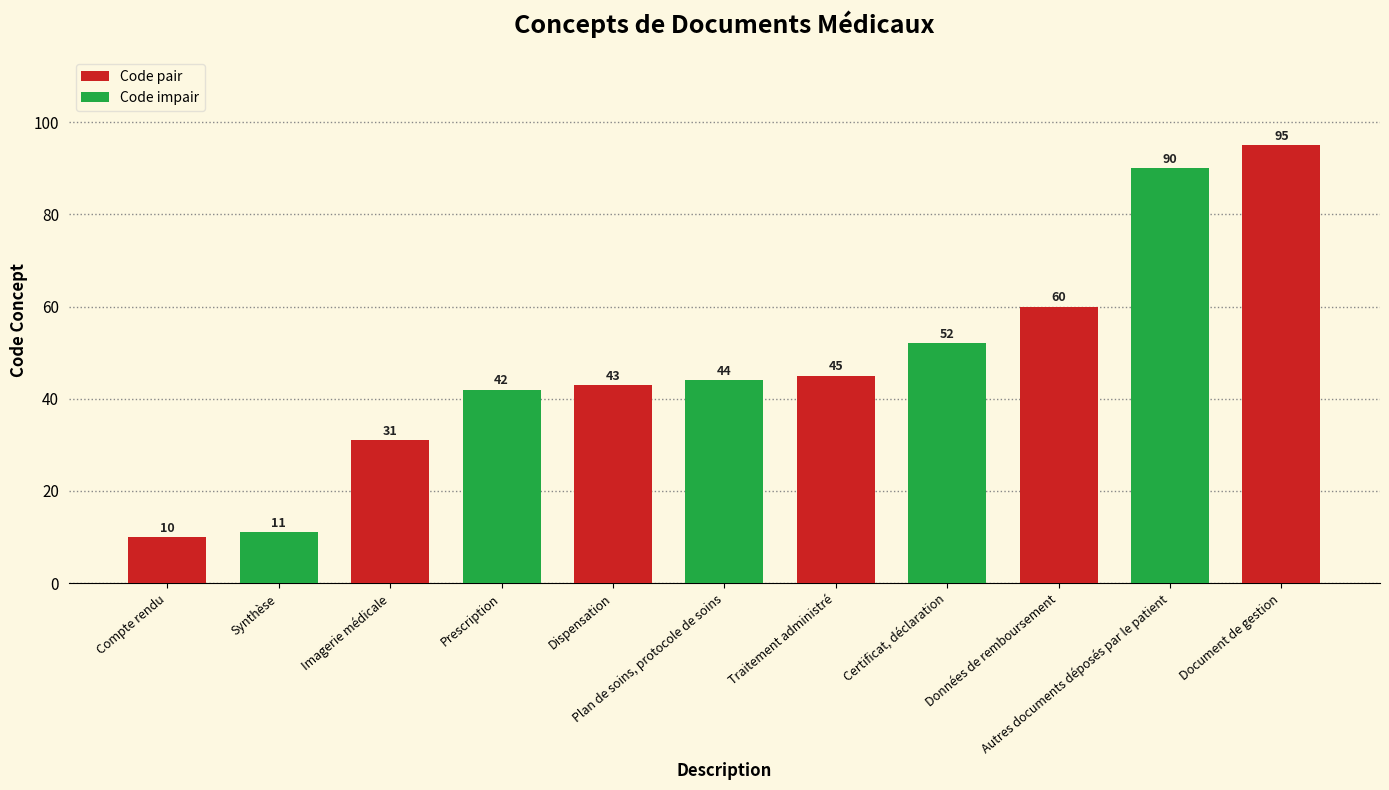

Approximately how many times larger is the value at Prescription compared to Autres documents déposés par le patient?

0.5